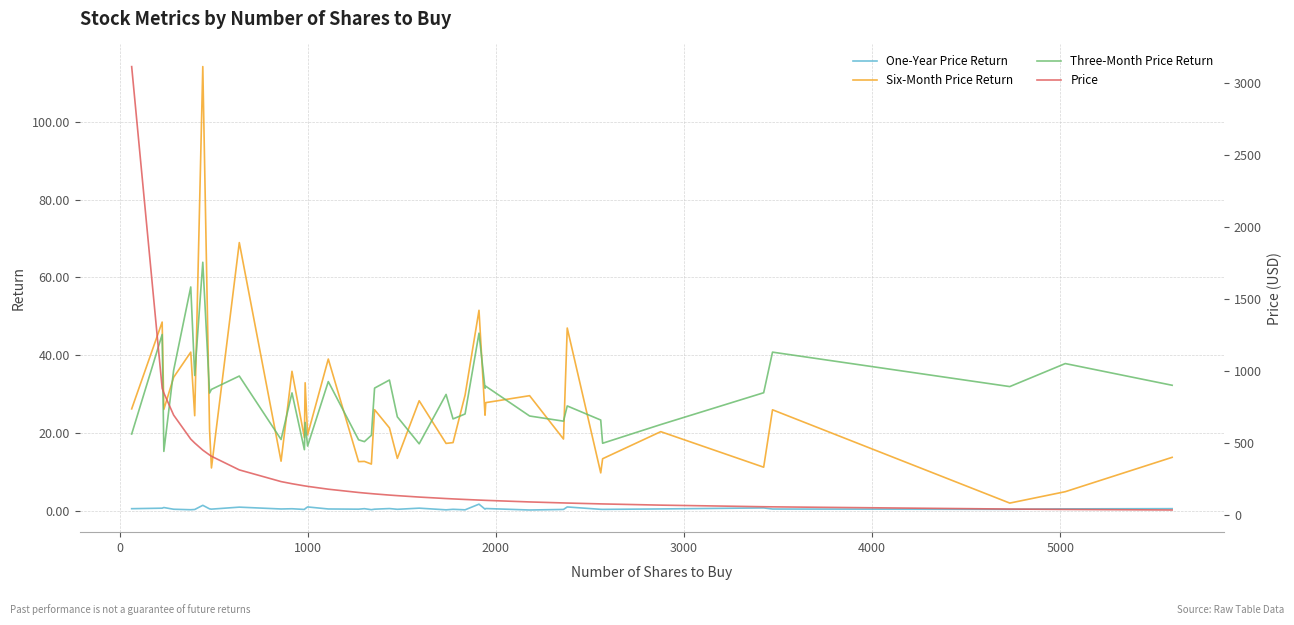

What is the maximum value for Three-Month Price Return?

63.9